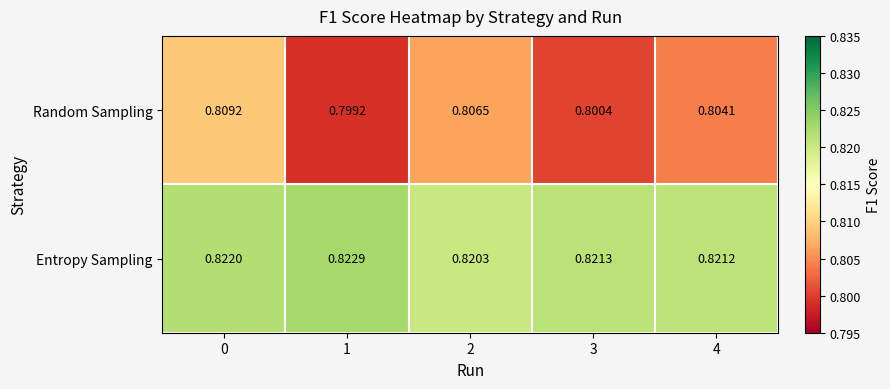

Which series changed the most between 1 and 2?

Random Sampling